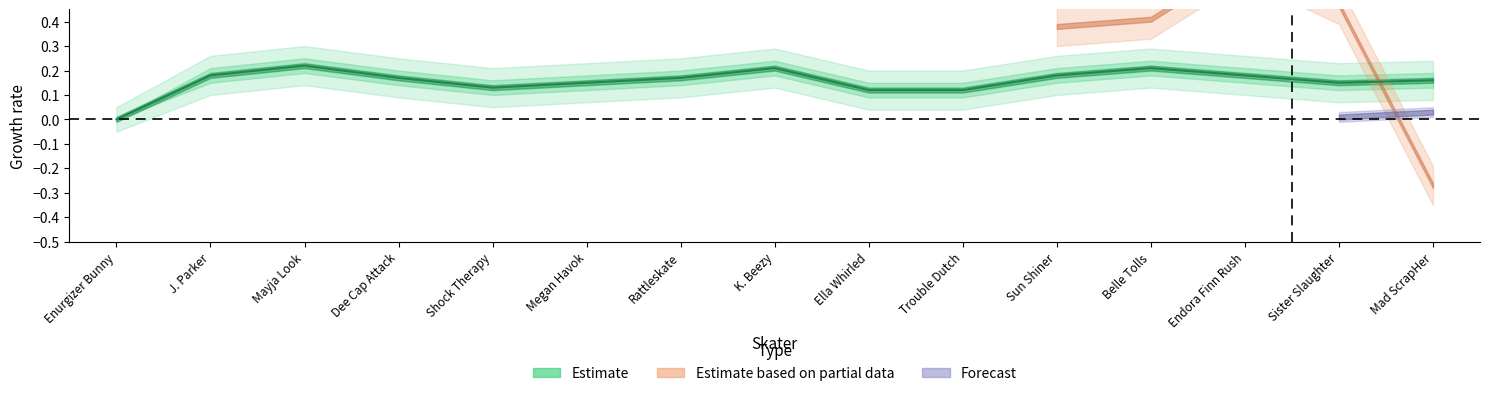

What is the approximate value at Endora Finn Rush?

0.2